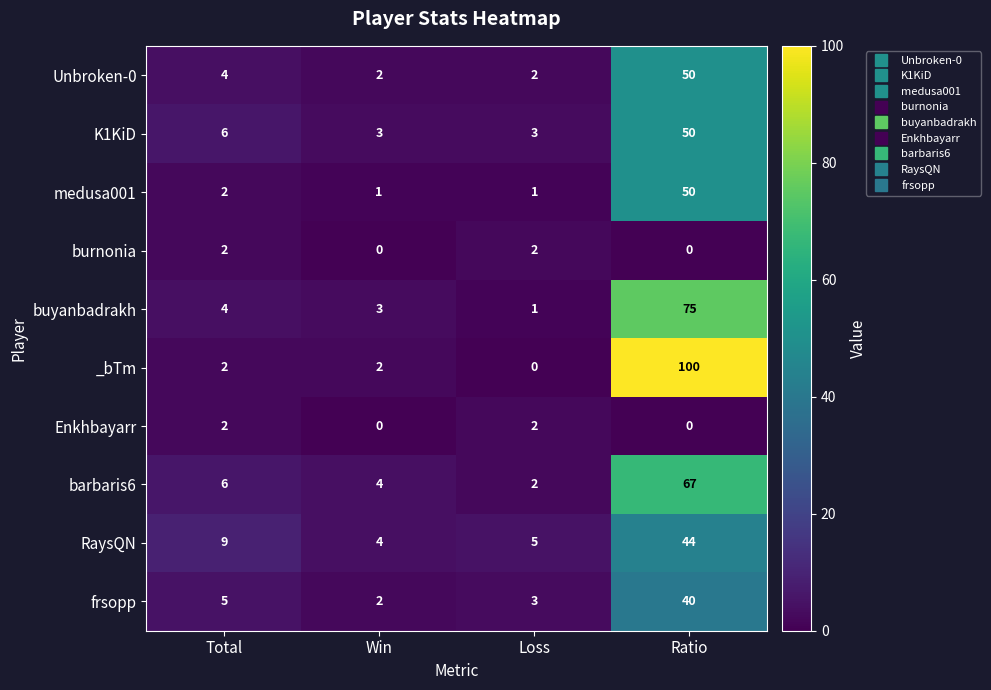

At how many categories does at least one series exceed 56?

1